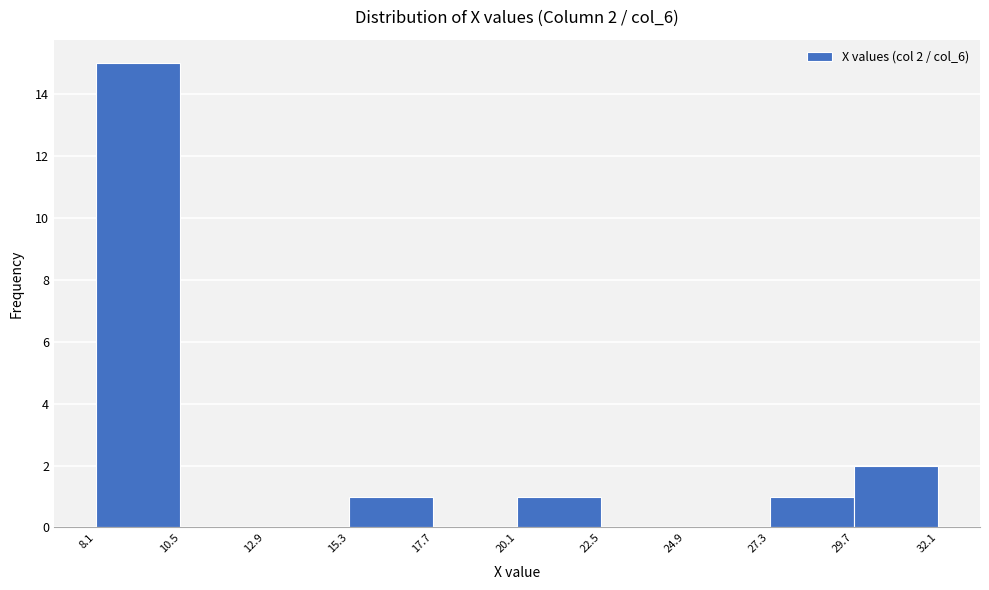

Which range on the x-axis has the tallest bar?

8.1 to 10.5